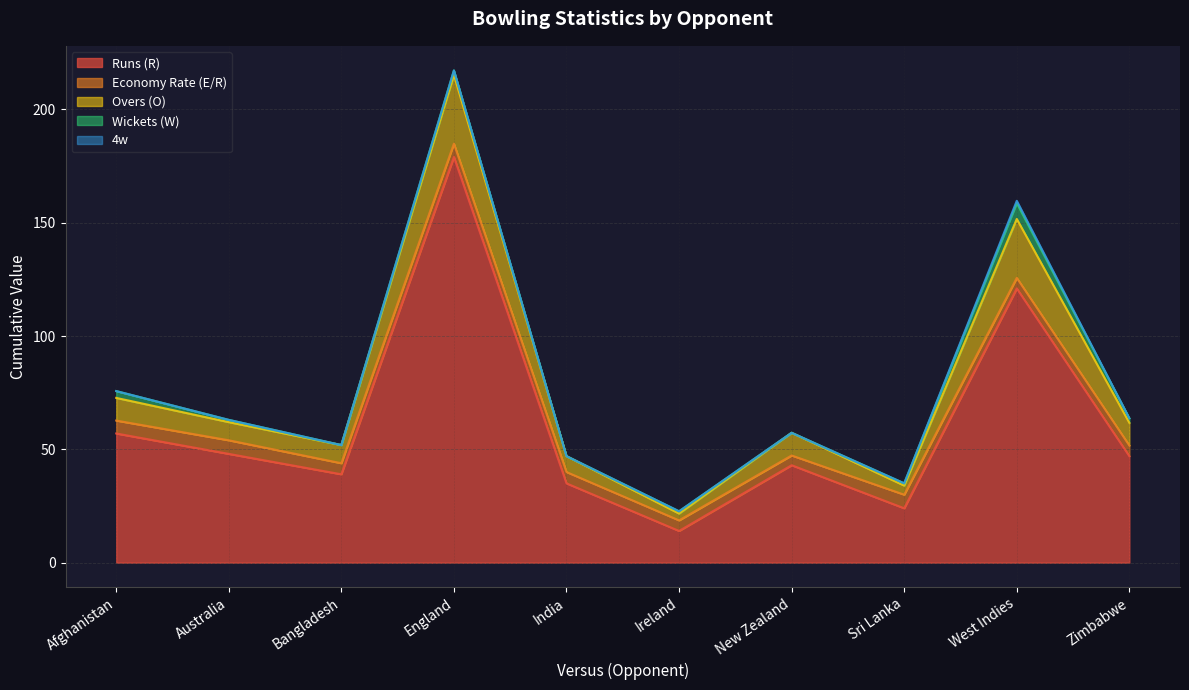

Which series has the largest total across all categories?

Runs (R)